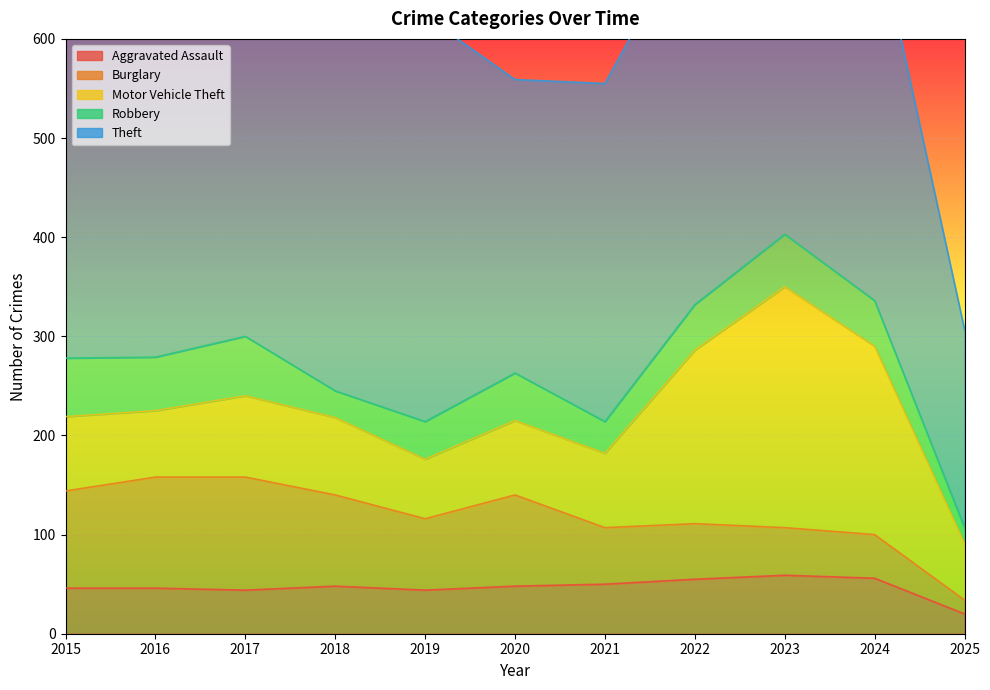

What is the difference between the Aggravated Assault values at 2018 and 2022?

7